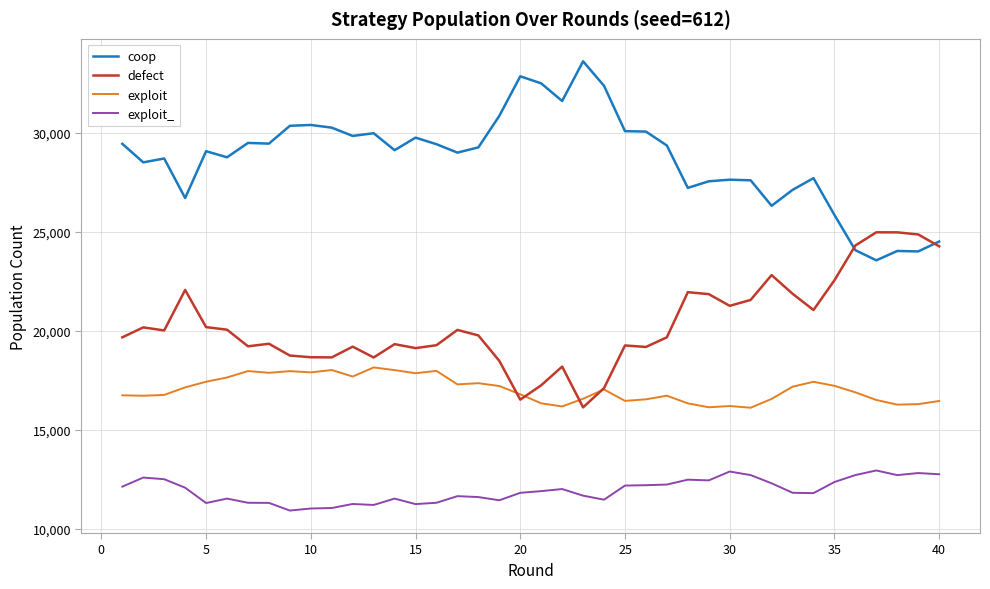

Which series has the largest total across all categories?

coop